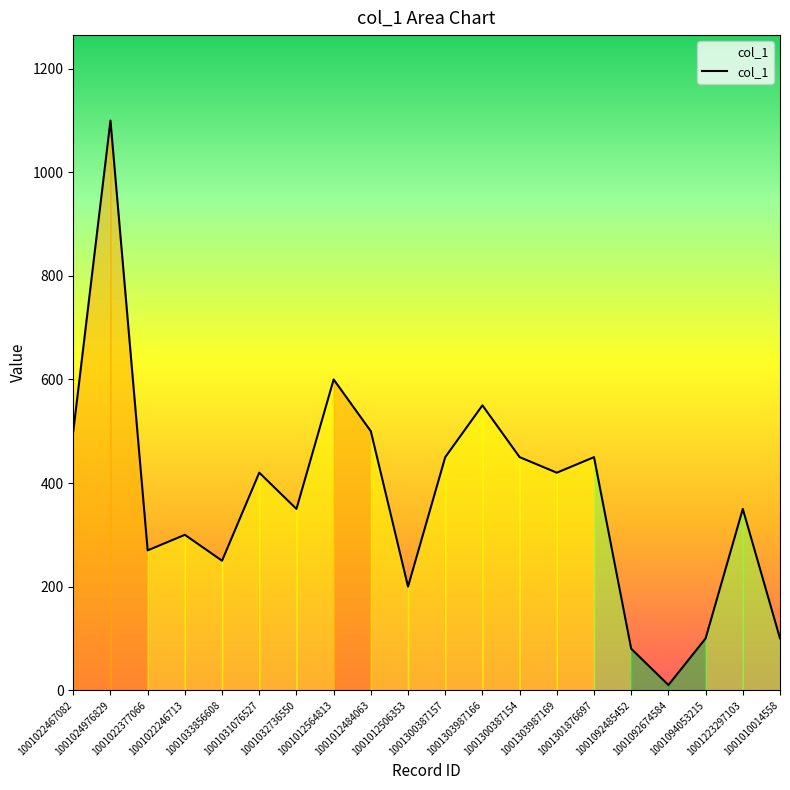

What is the change in value from 1001022246713 to 1001033856608?

-50